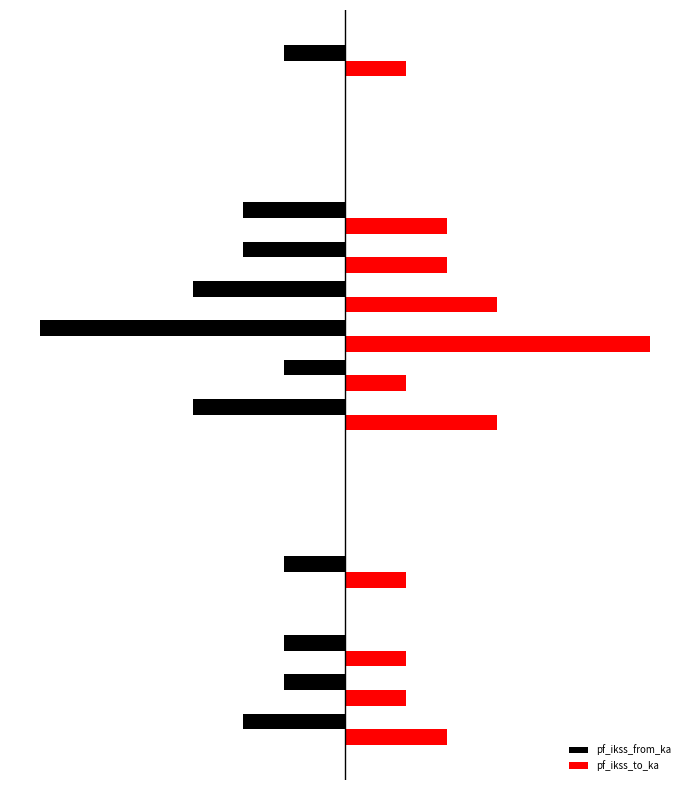

What are all the series names shown in the legend?

pf_ikss_from_ka, pf_ikss_to_ka